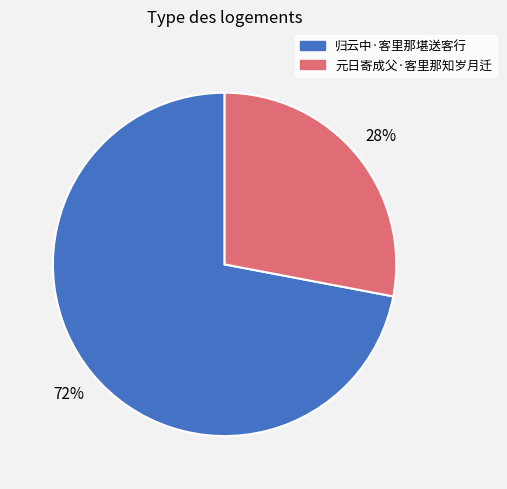

Is the sum of 元日寄成父·客里那知岁月迁 and 归云中·客里那堪送客行 greater than half?

Yes